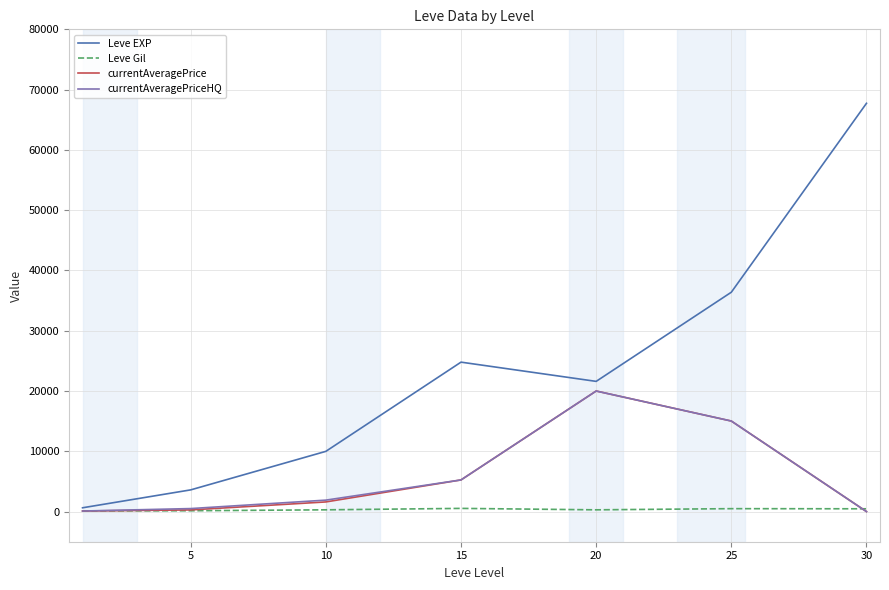

Which series has the widest spread of values?

Leve EXP